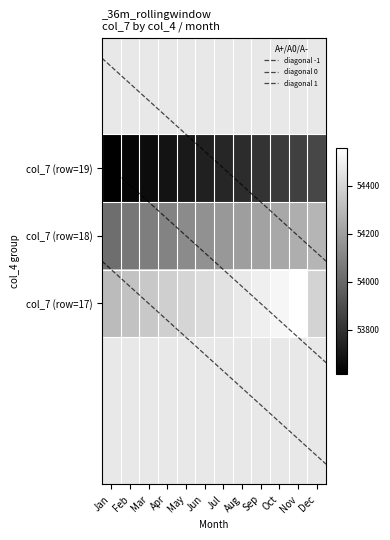

What is the difference between the 17 values at Dec and Apr?

18